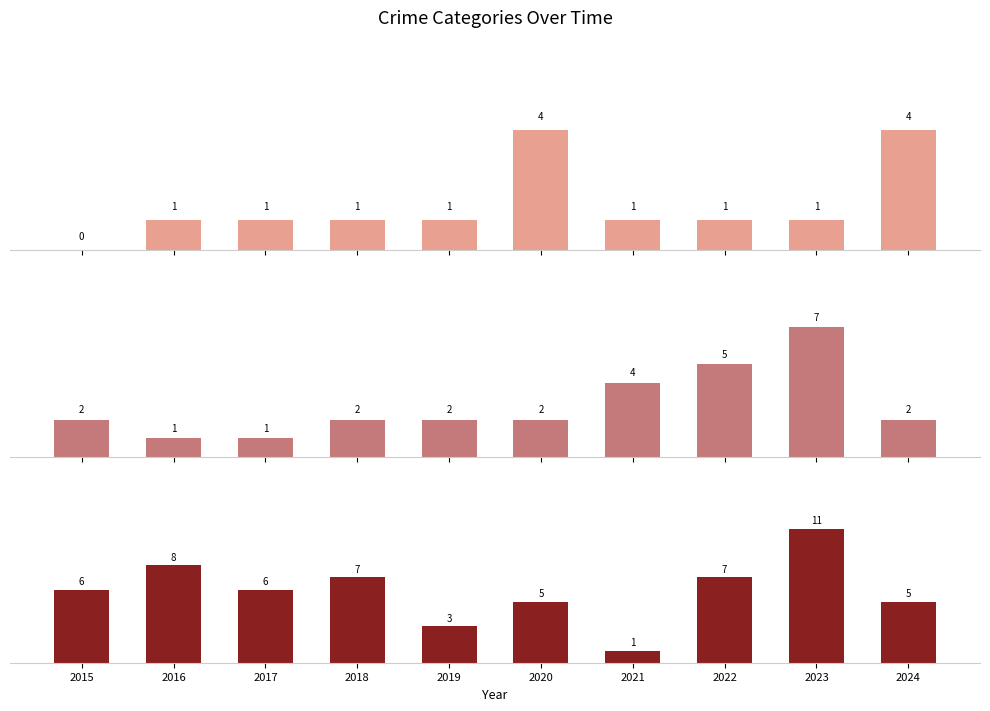

At 2018, list the series in order from largest to smallest.

Robbery, Aggravated Battery, Aggravated Assault